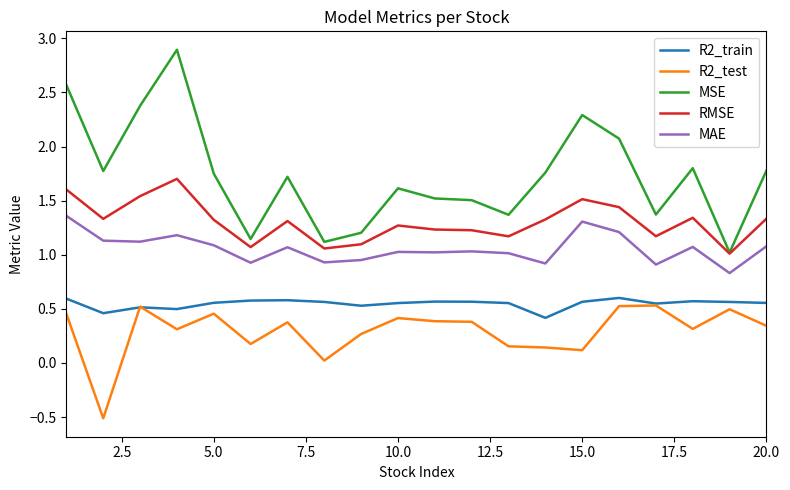

True or false: MAE and R2_test cross at least once.

False